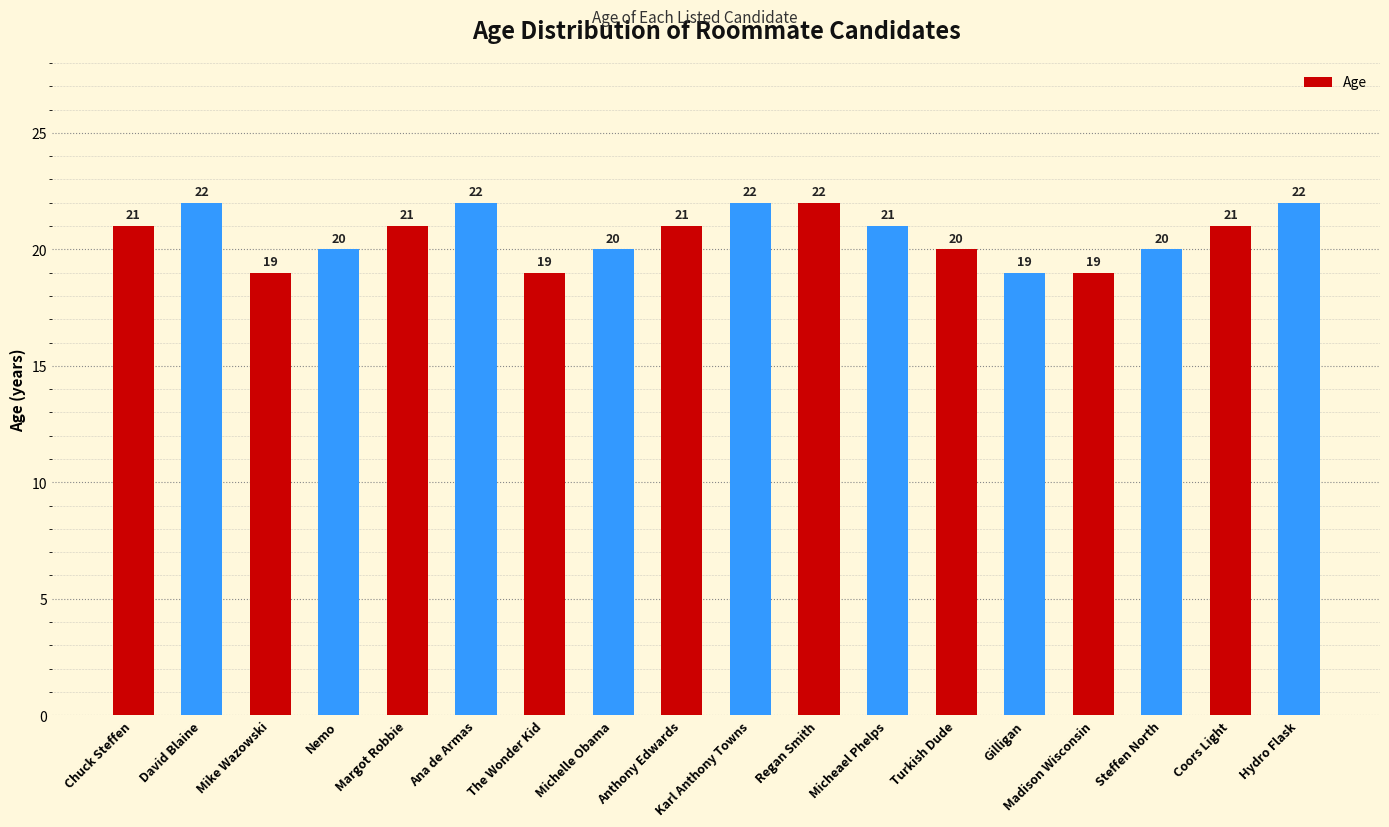

What value does the data have at Micheael Phelps?

21